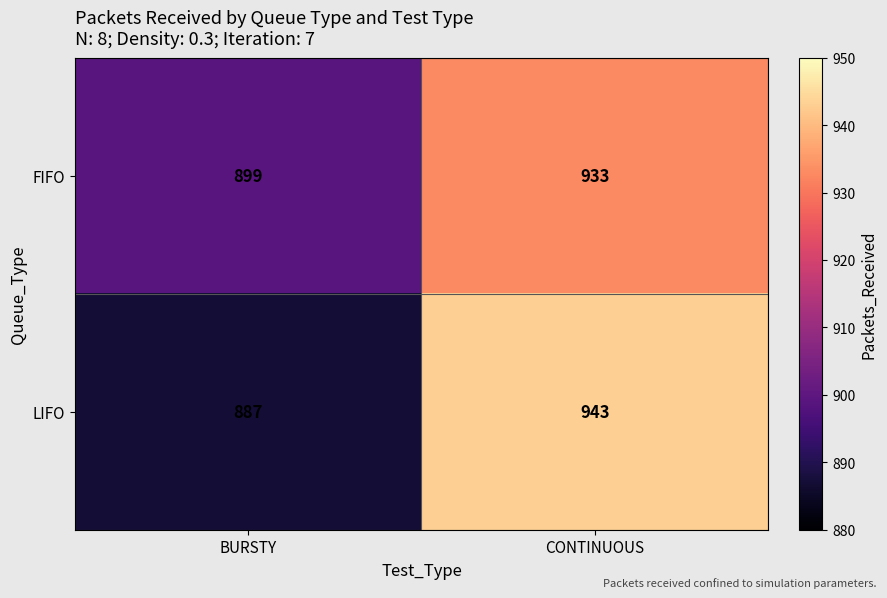

At BURSTY, list the series in order from smallest to largest.

LIFO, FIFO